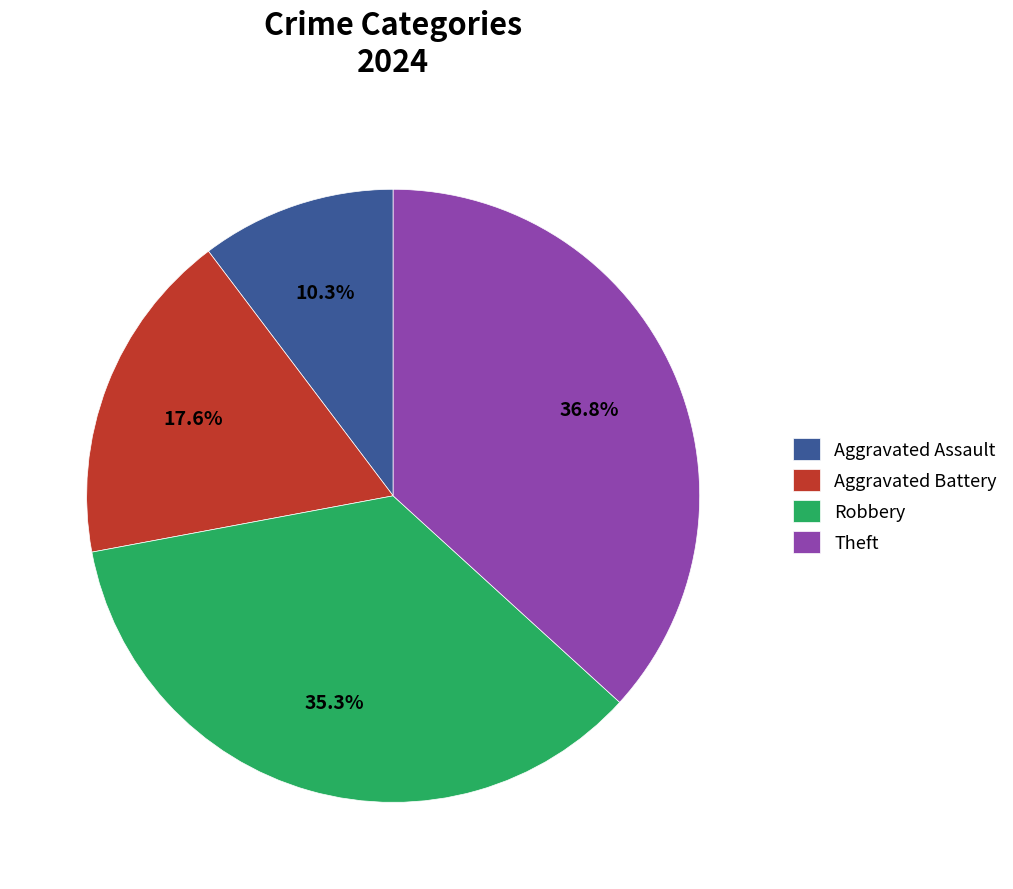

Does any single category account for the majority?

No